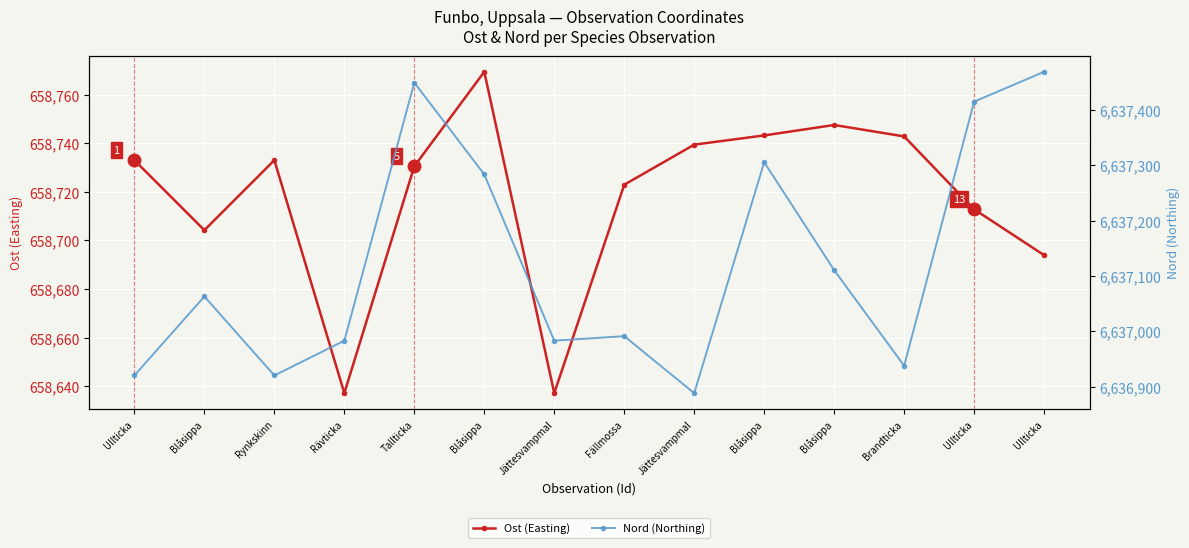

Reading left to right, what are all the values shown in this chart?

Ost (Easting): 658733.0	658704.2	658733.0	658637.1	658730.5	658769.4	658637.1	658722.9	658739.4	658743.2	658747.5	658742.8	658712.8	658693.9
Nord (Northing): 6636920.2	6637062.9	6636920.2	6636983.0	6637449.4	6637283.5	6636983.0	6636991.2	6636888.2	6637305.6	6637110.5	6636937.7	6637415.0	6637469.0